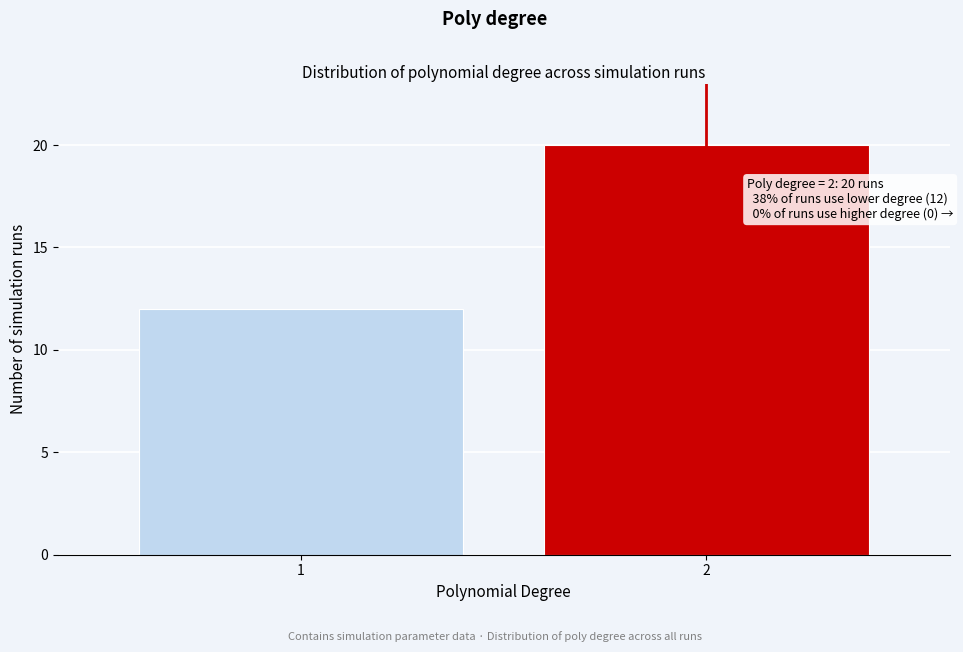

Reading left to right, transcribe all the data shown in this chart.

1=12	2=20